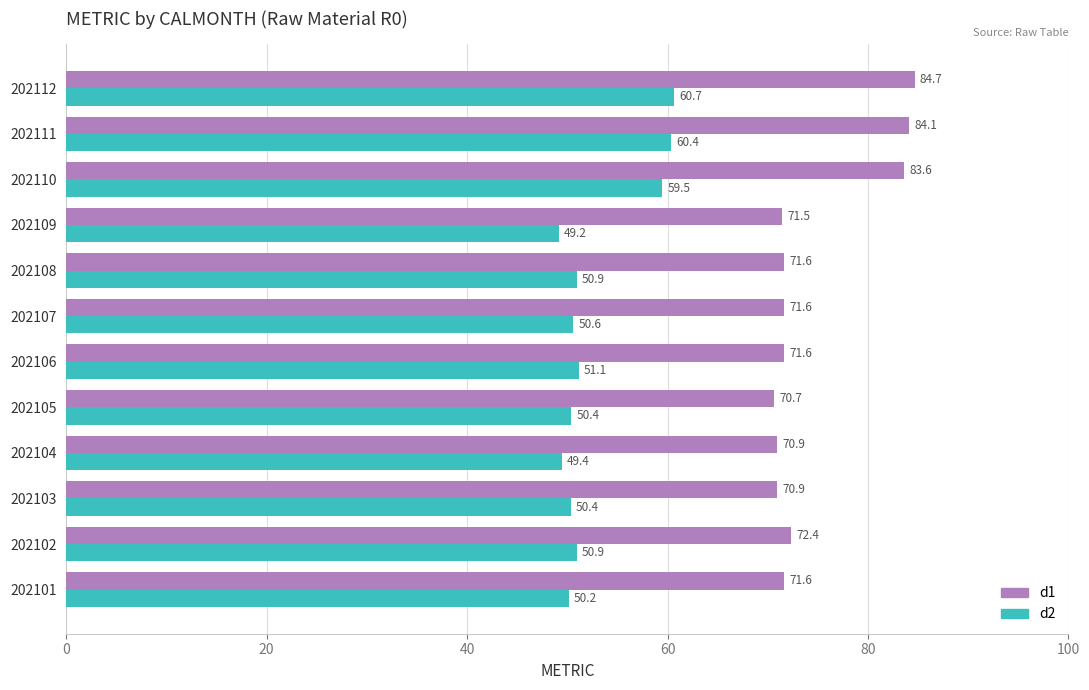

How many values in the d2 series are below 50?

2